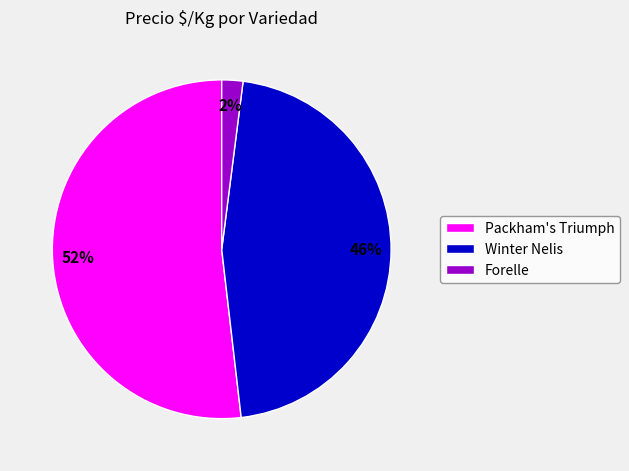

Do Winter Nelis and Packham's Triumph together represent more than half of the pie?

Yes